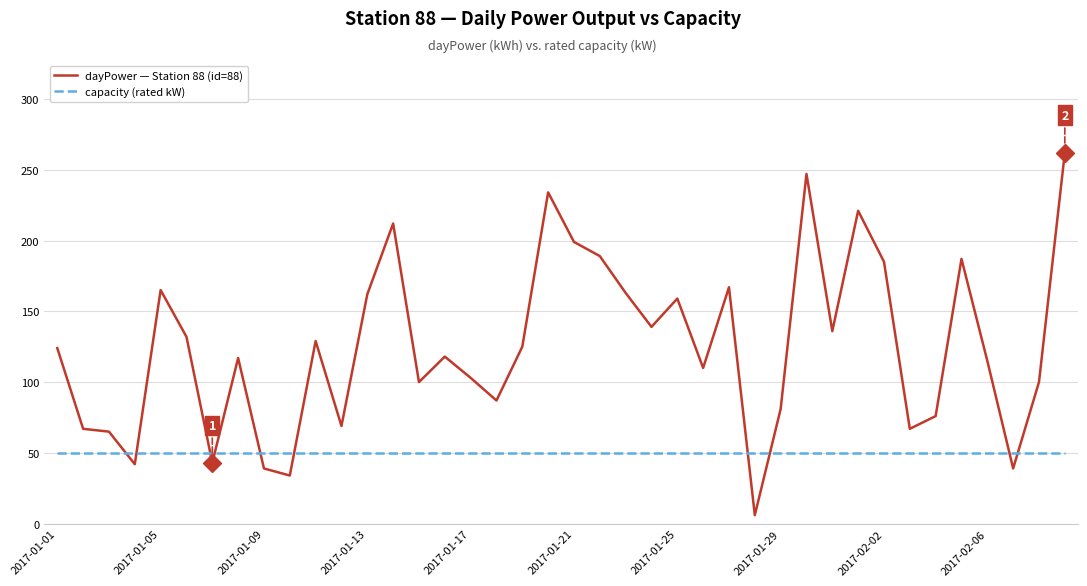

Is this an area chart (filled region under the line)?

No